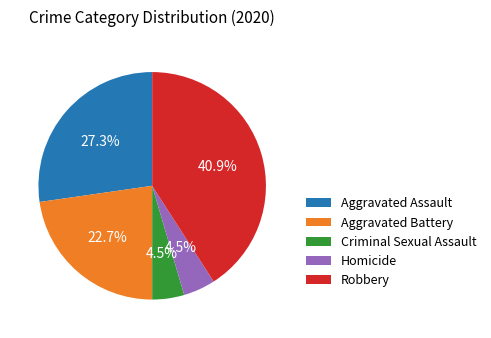

What is the ratio of the value at Aggravated Assault to the value at Aggravated Battery?

1.2